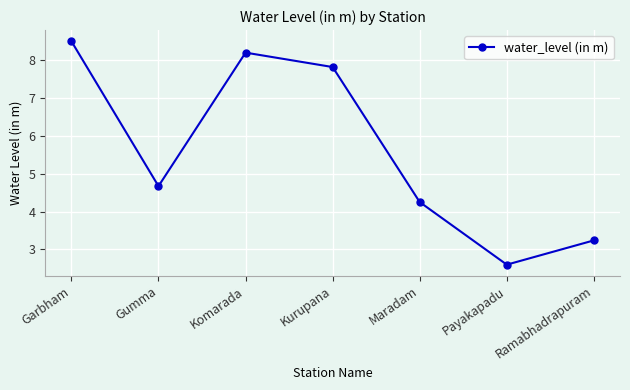

Where does the data first go above 4?

Garbham